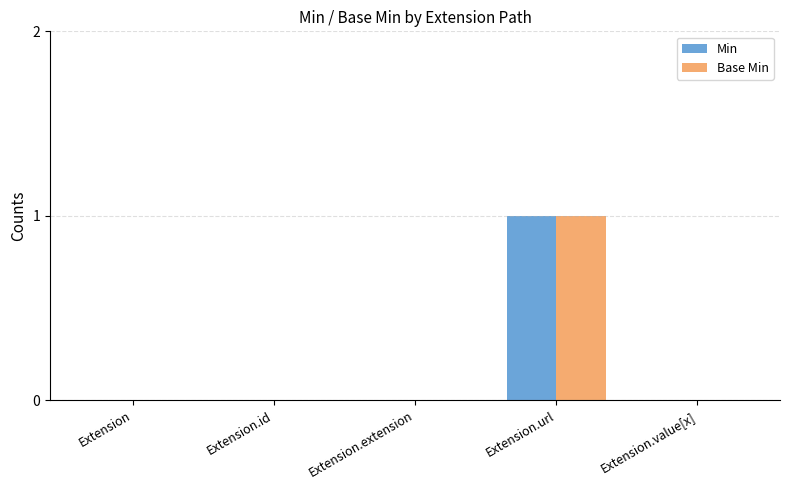

True or false: Base Min has a value of 0 at Extension.extension.

True